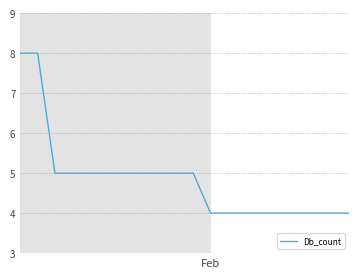

What is the greatest value displayed?

8